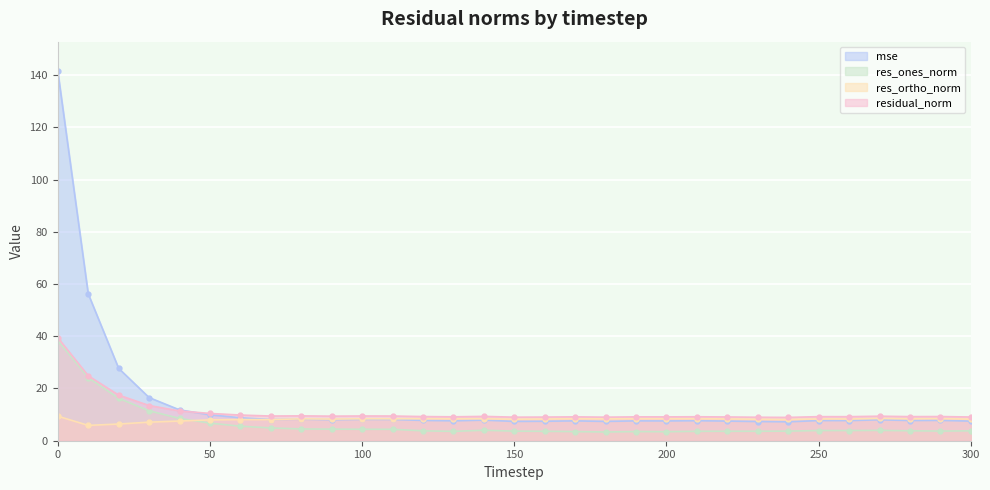

What is the highest value of the res_ones_norm series?

38.3